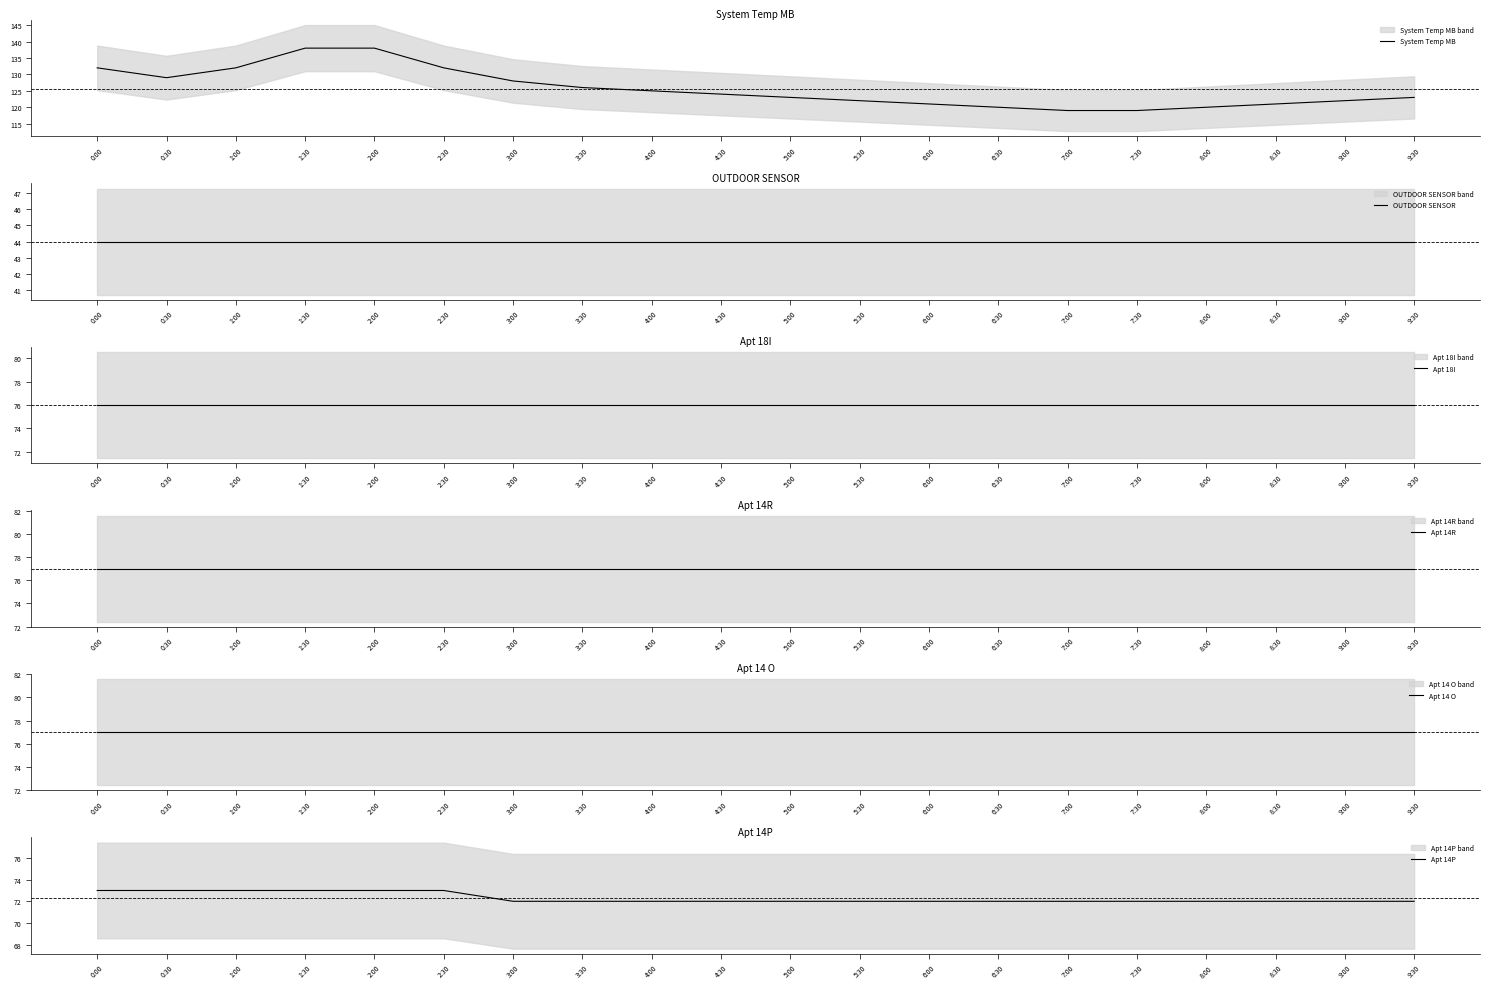

Does the chart display data point markers on the line(s)?

No